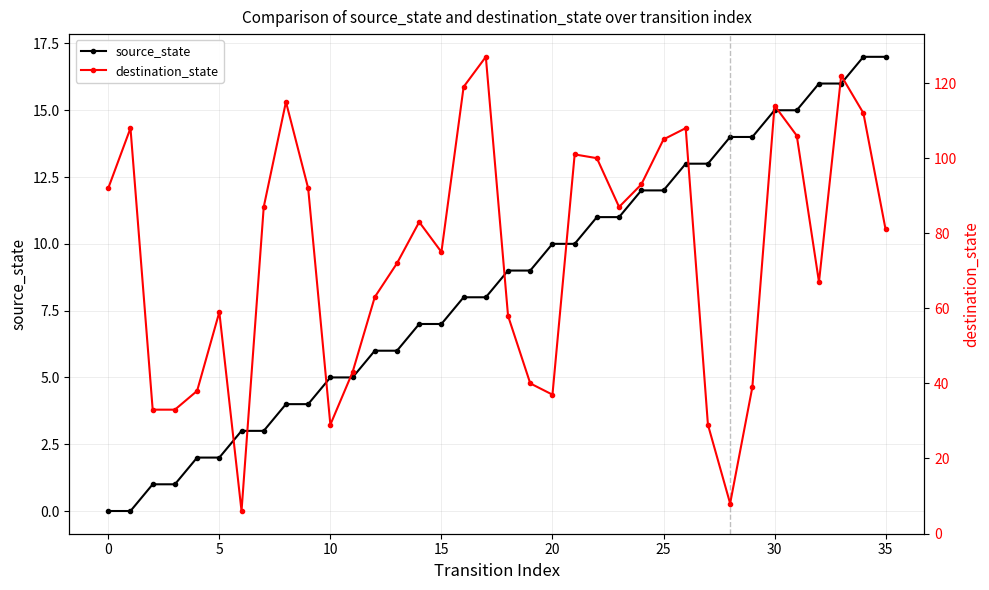

Reading left to right, list all the values displayed in this chart.

source_state: 0	0	1	1	2	2	3	3	4	4	5	5	6	6	7	7	8	8	9	9	10	10	11	11	12	12	13	13	14	14	15	15	16	16	17	17
destination_state: 92	108	33	33	38	59	6	87	115	92	29	43	63	72	83	75	119	127	58	40	37	101	100	87	93	105	108	29	8	39	114	106	67	122	112	81